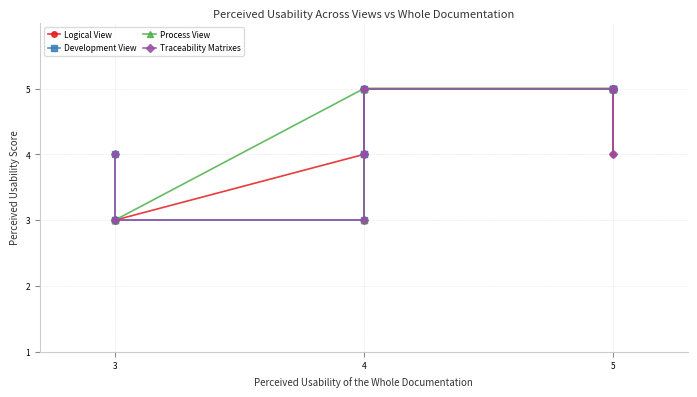

Reading right to left, transcribe all the data shown in this chart.

Logical View: 5	5	5	5	4	5	5	4	5	4	4	3	3	3
Development View: 5	5	5	5	5	5	5	4	5	4	3	3	3	4
Process View: 5	5	5	5	5	5	5	3	5	3	5	3	3	3
Traceability Matrixes: 5	4	5	5	5	5	5	4	5	4	3	3	3	4